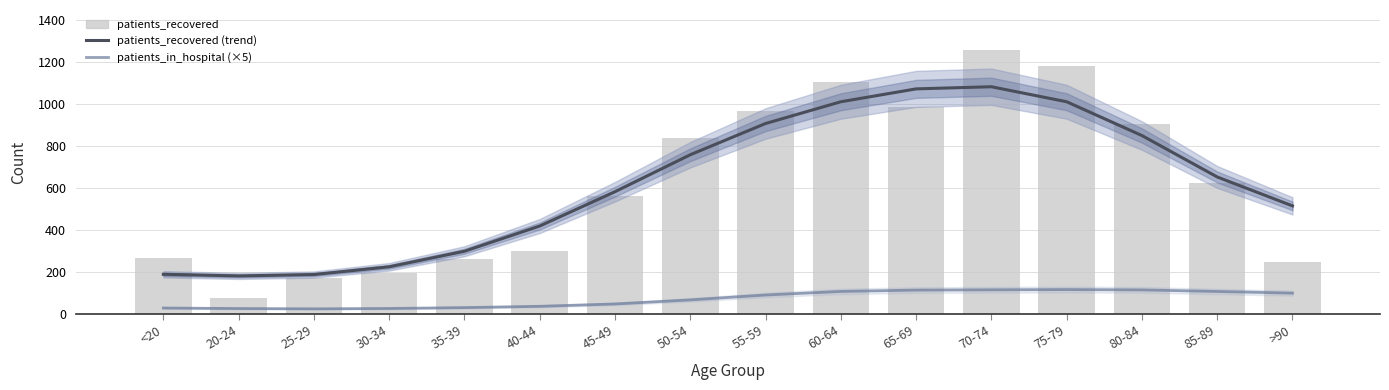

Which series changed the most between 85-89 and >90?

patients_recovered